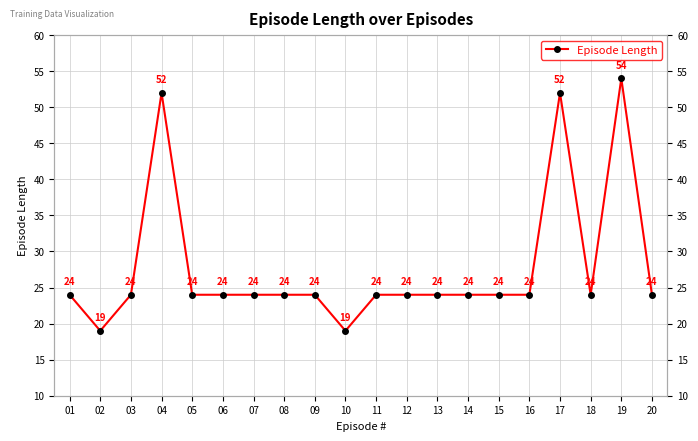

Rank the categories by value from lowest to highest.

02, 10, 01, 03, 05, 06, 07, 08, 09, 11, 12, 13, 14, 15, 16, 18, 20, 04, 17, 19